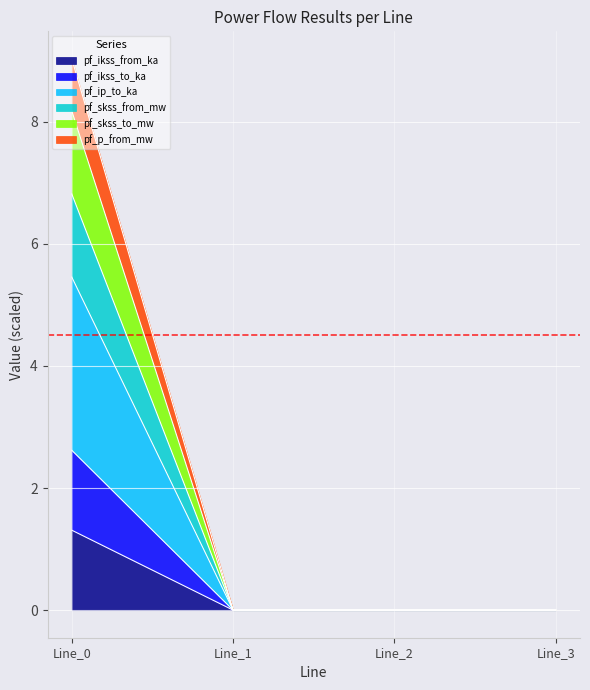

At which category does the chart reach its minimum across all series?

Line_1